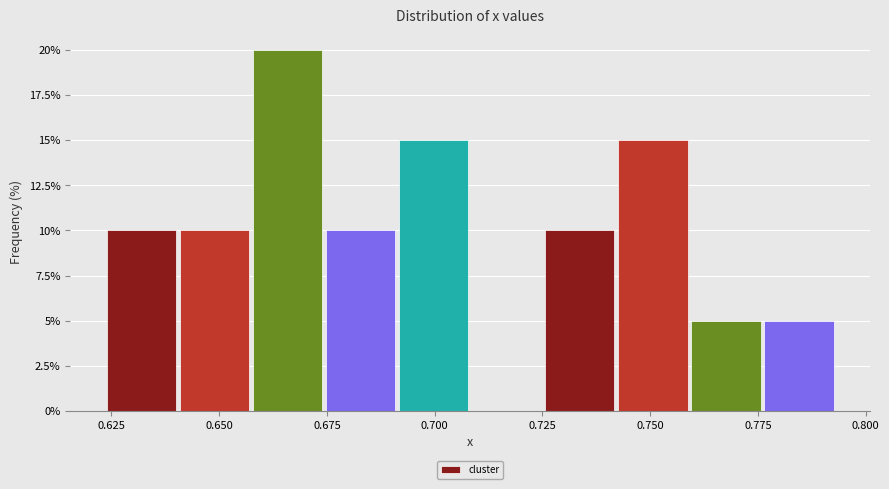

Around what value on the x-axis is the tallest bar? Give the approximate position of its centre, as read against the axis.

0.665